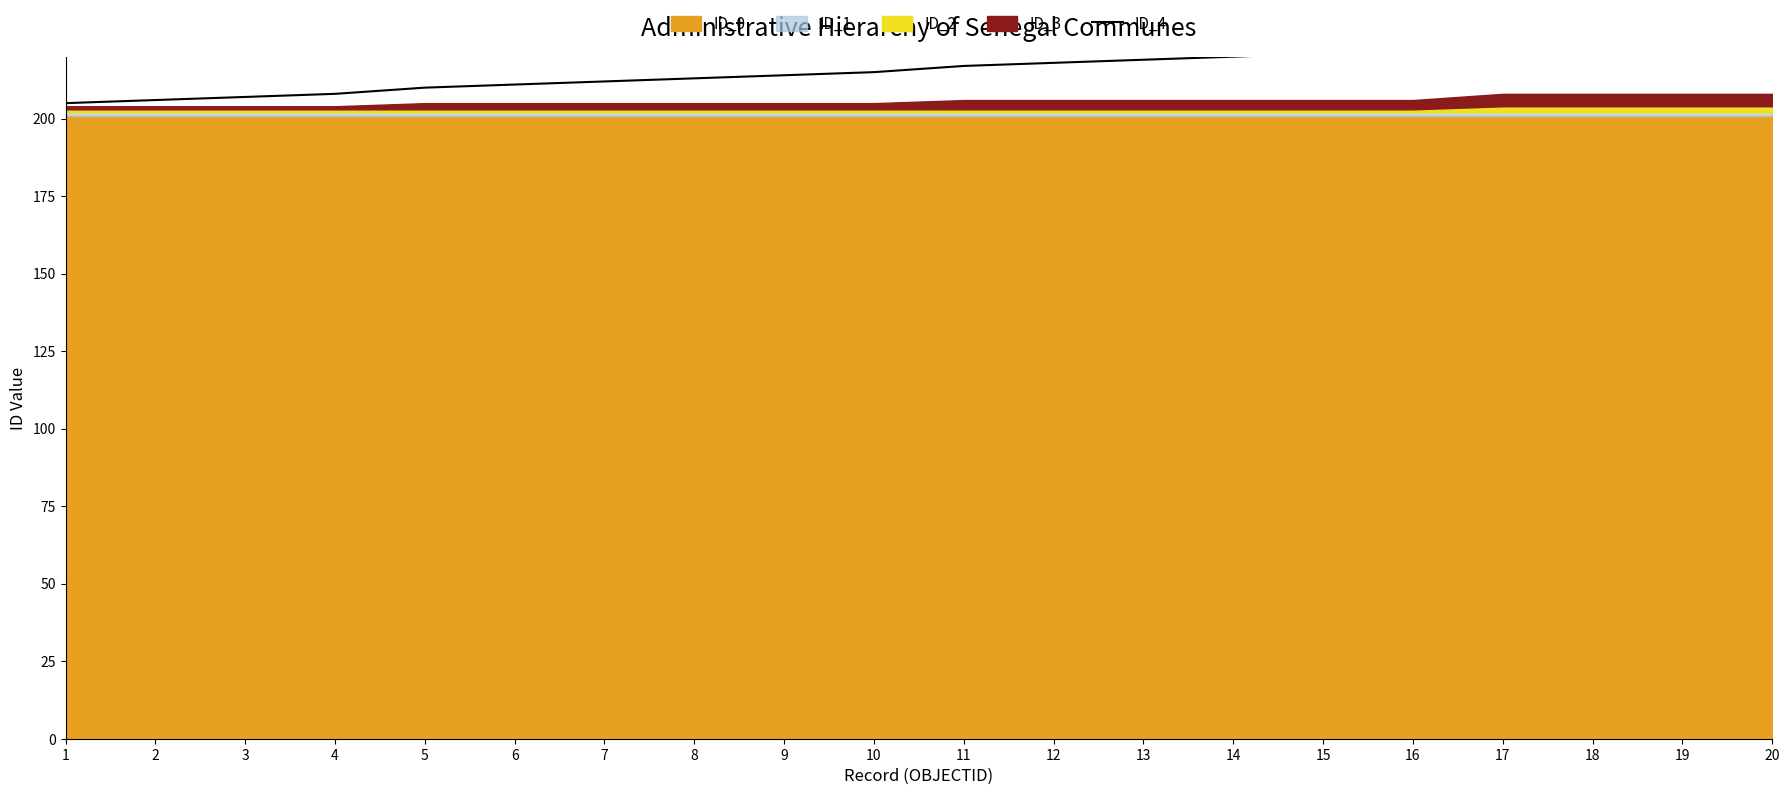

What is the greatest value displayed?

228